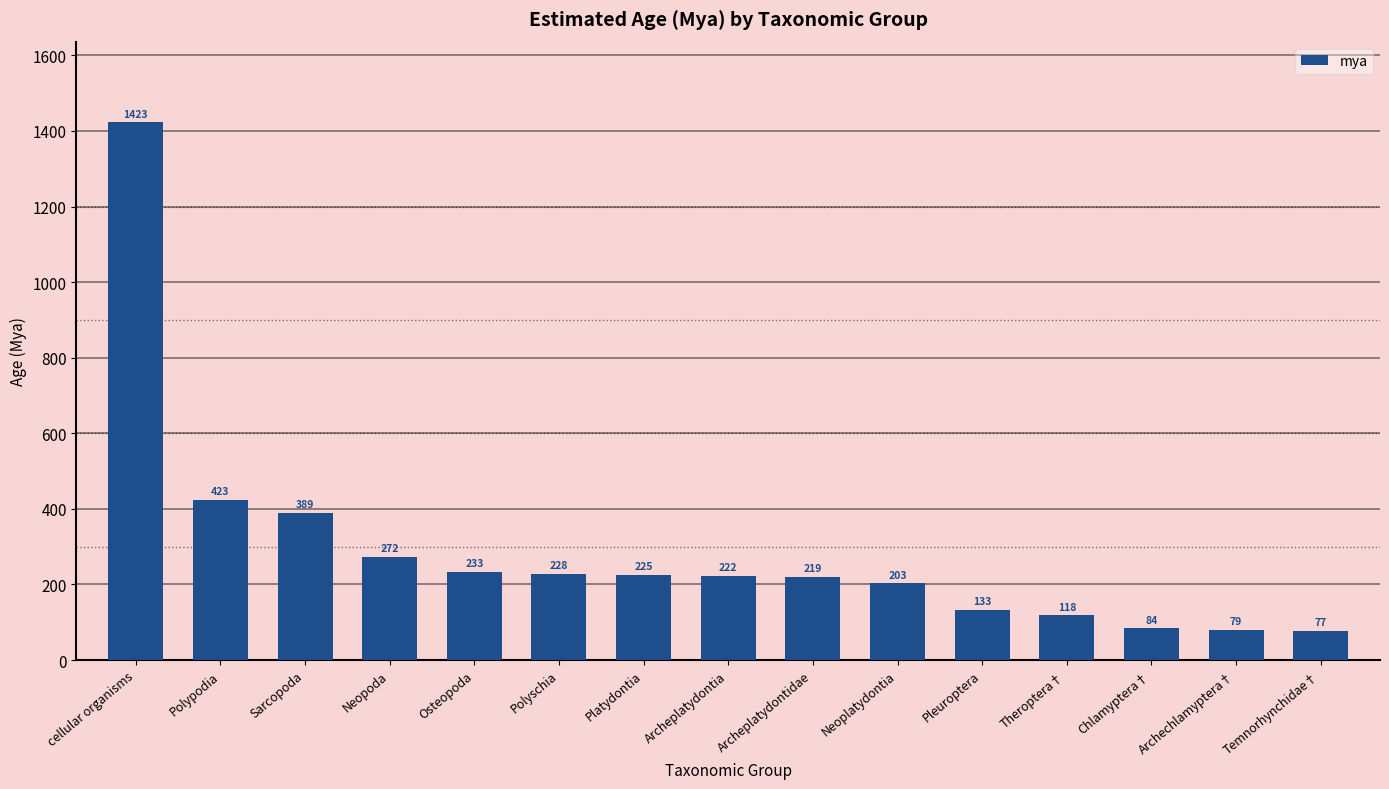

What is the difference between the maximum and minimum values?

1346